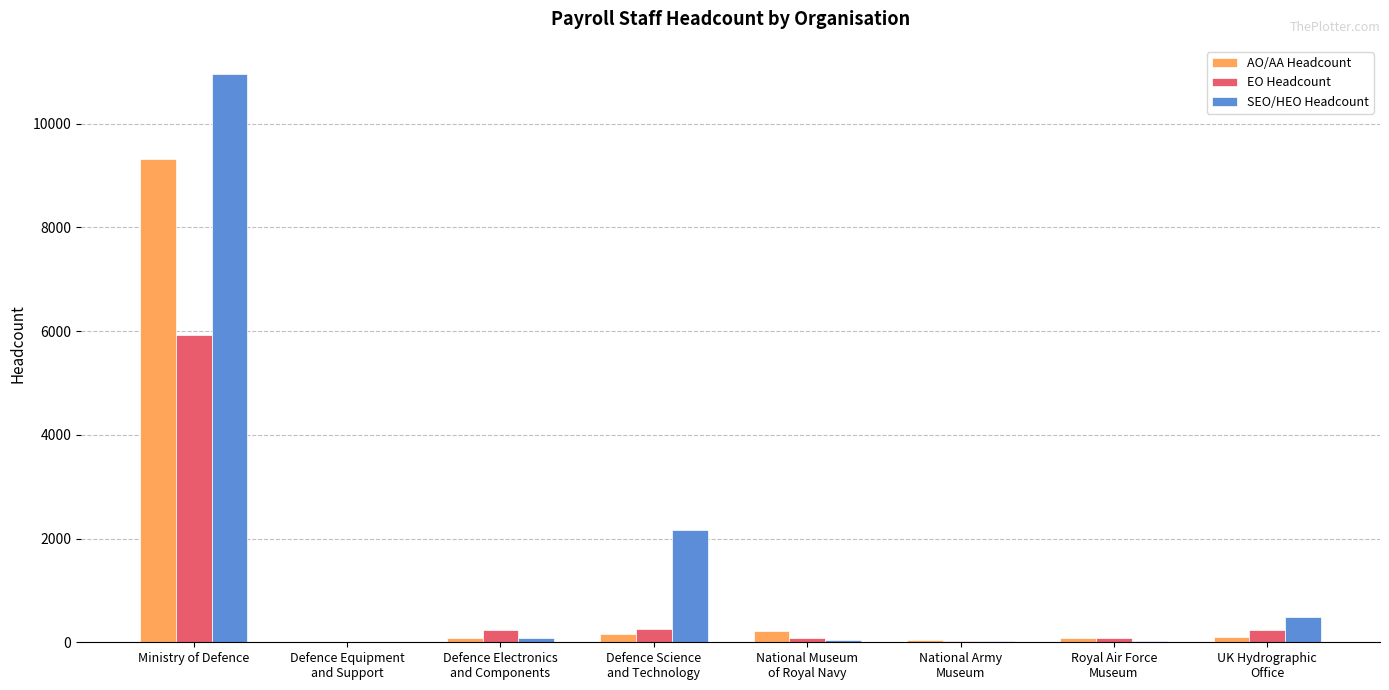

Which series has the largest total across all categories?

SEO/HEO Headcount